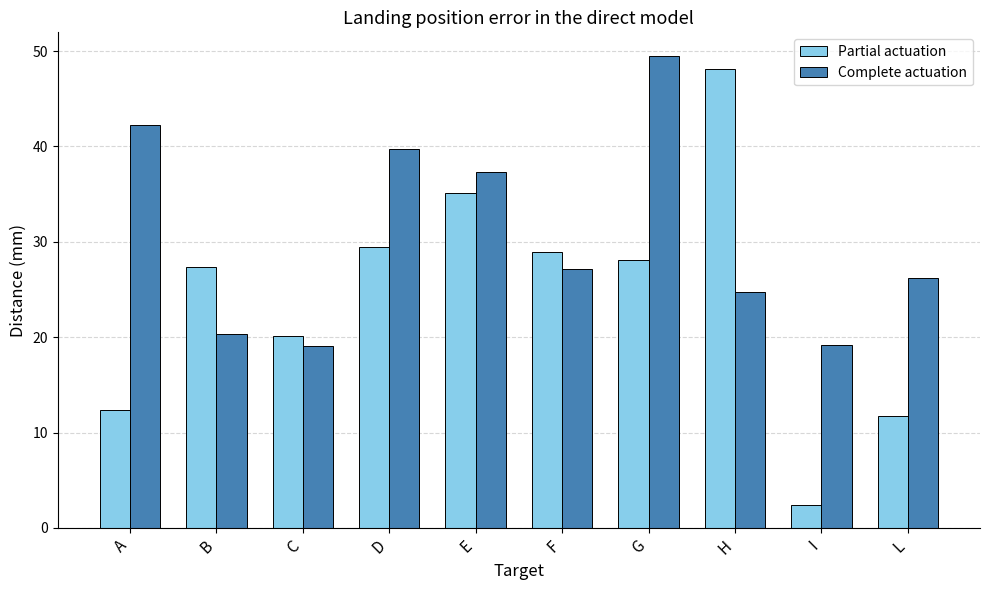

What value does the Partial actuation series have at B?

27.3